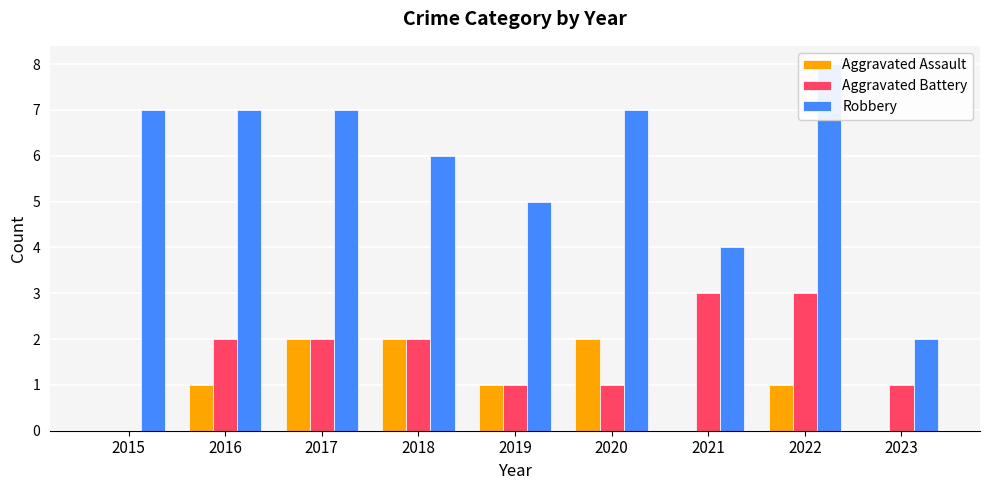

What are all the series names shown in the legend?

Aggravated Assault, Aggravated Battery, Robbery